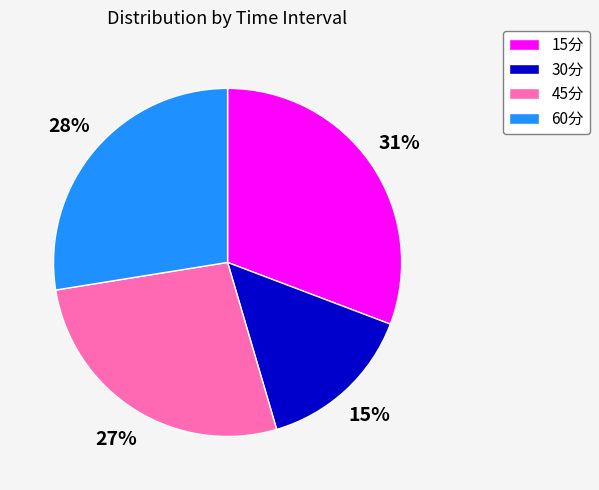

Which has a higher value, 60分 or 45分?

60分